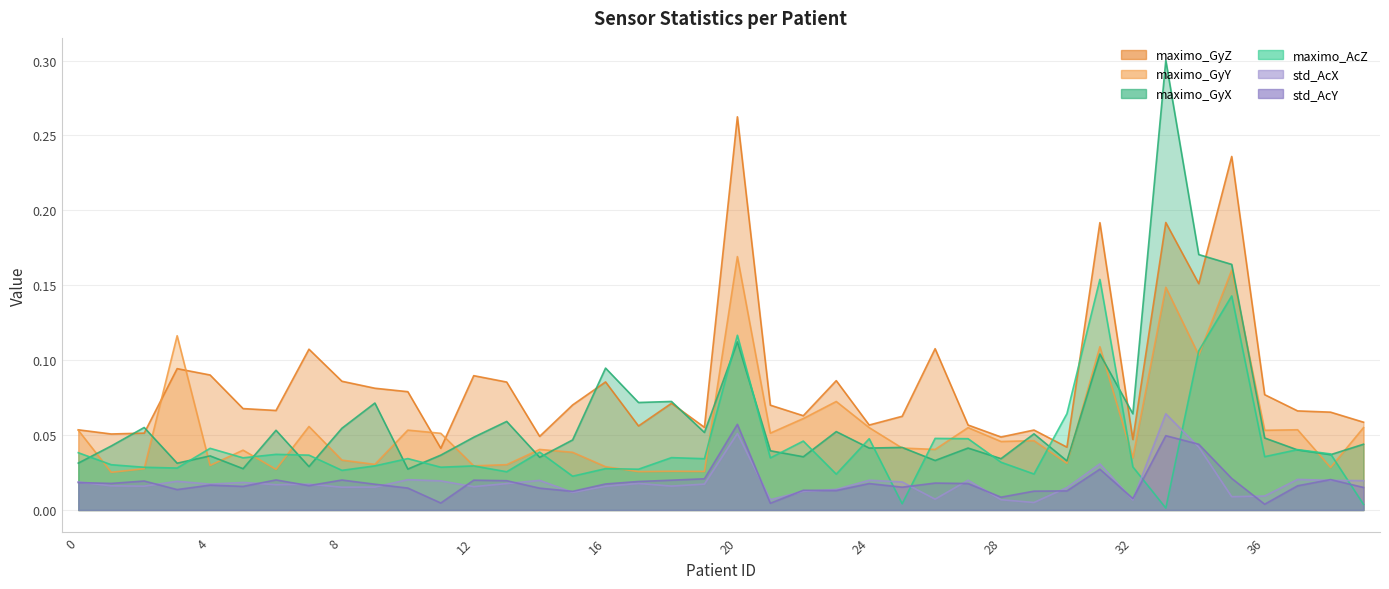

True or false: maximo_GyX has a value of 0.1 at 39.

False